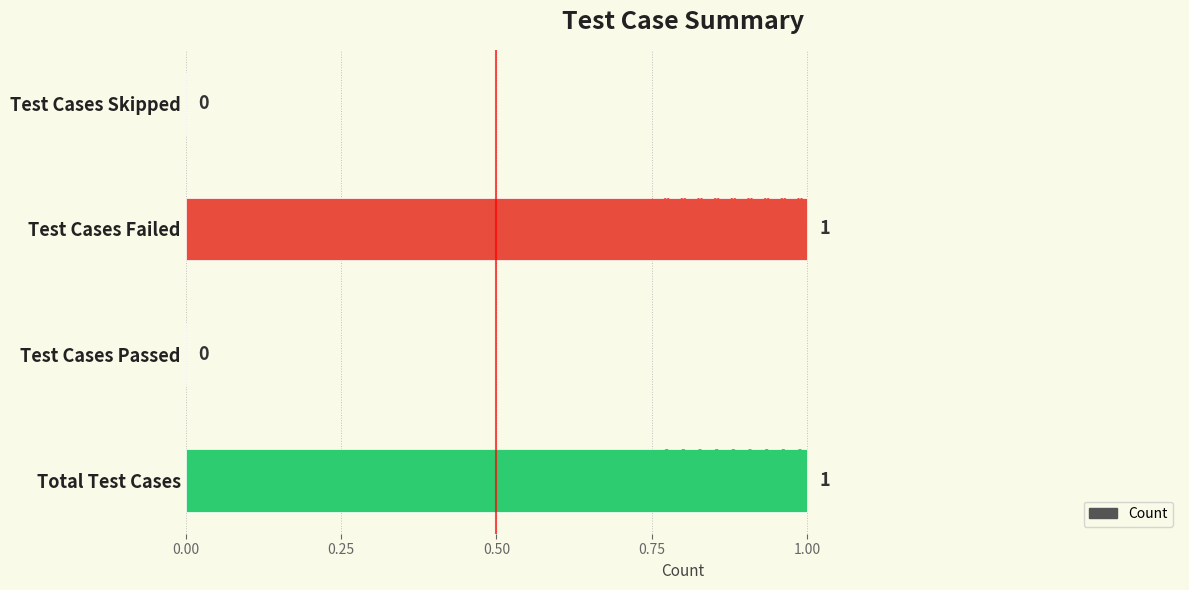

The chart shows a value of 0 at Test Cases Passed. True or false?

False